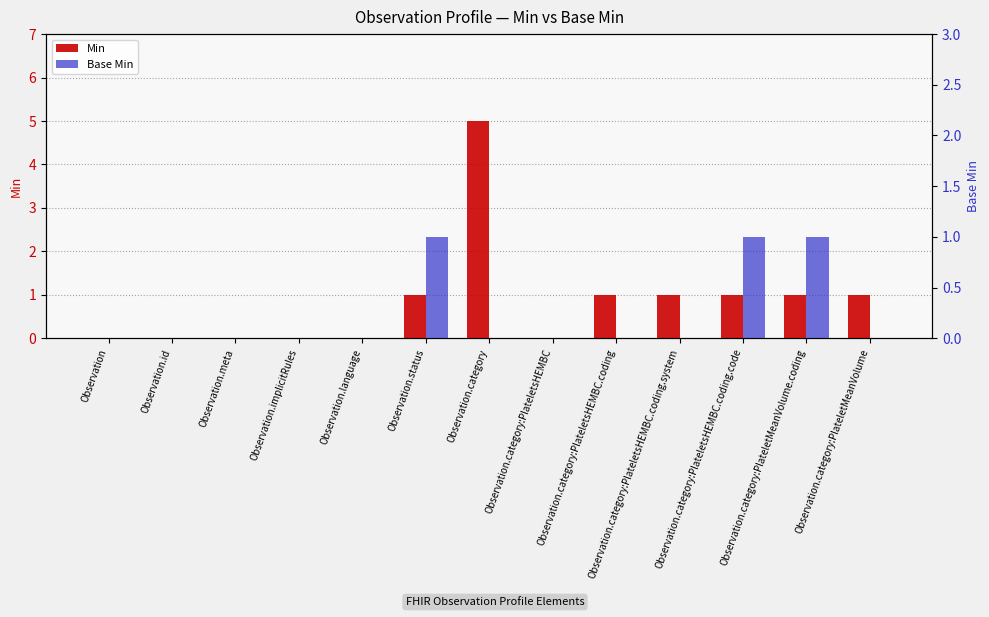

At which label does Base Min reach its minimum?

Observation